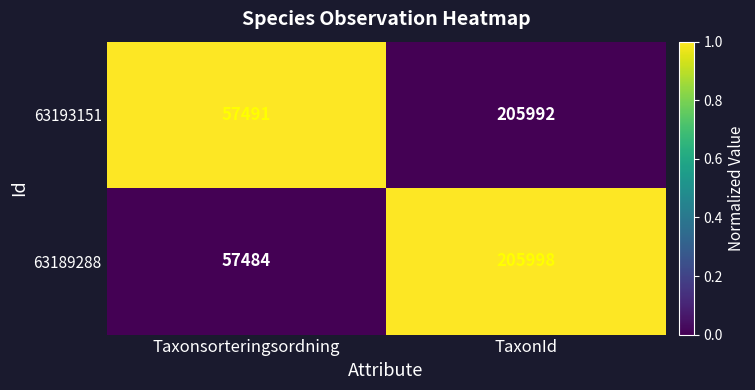

True or false: 63193151 has a value of 57491 at Taxonsorteringsordning.

True